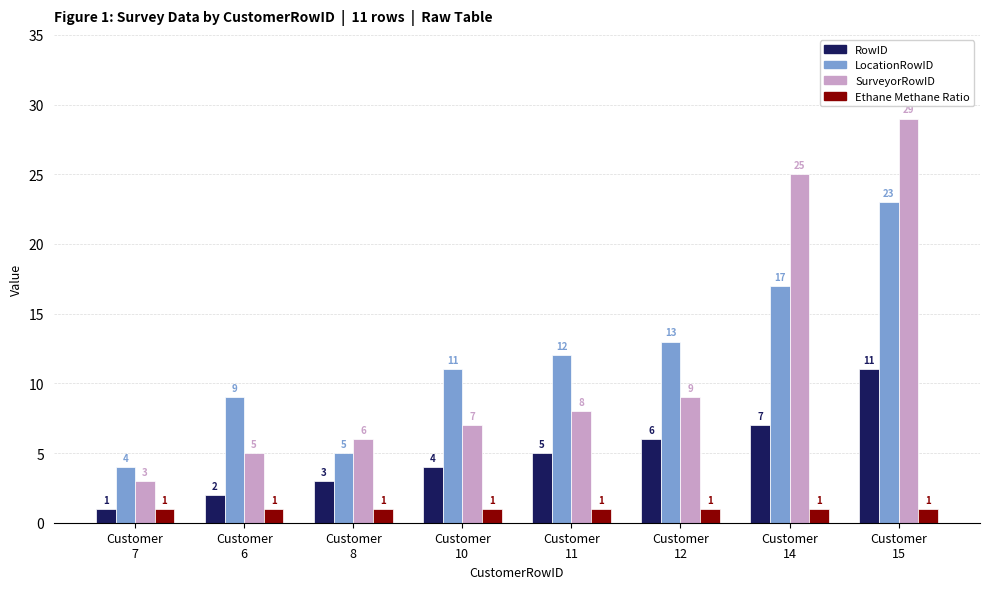

What is the difference between the second highest and minimum values in the LocationRowID series?

13